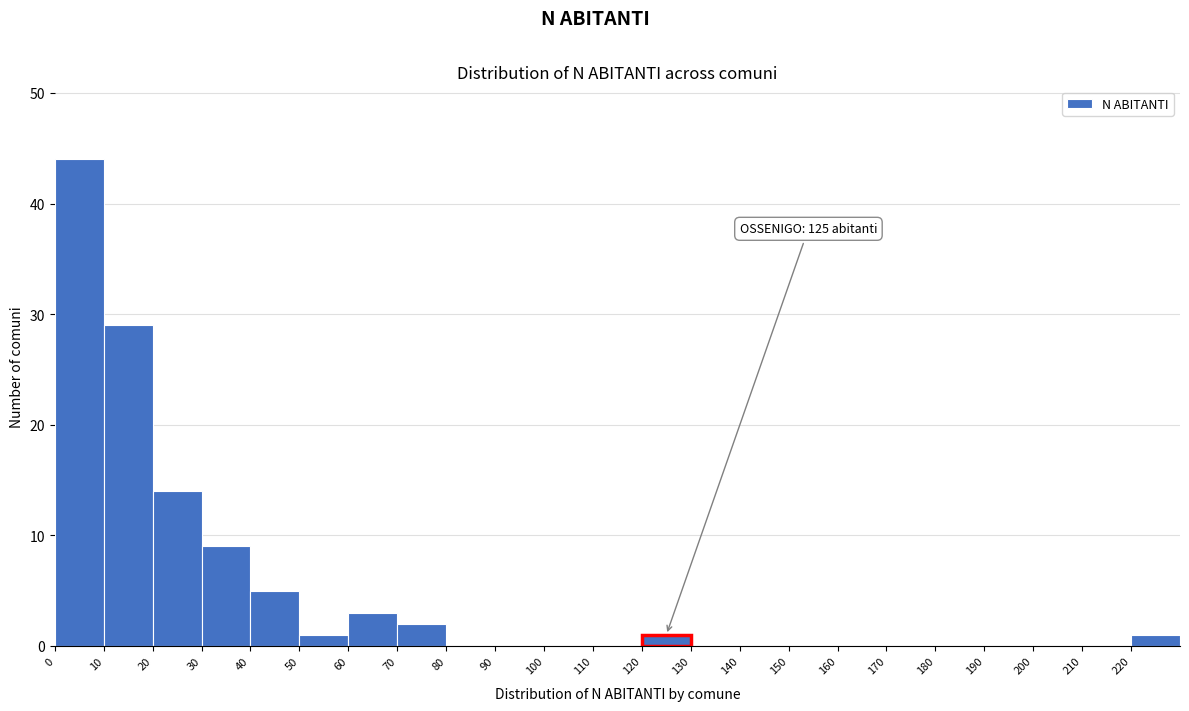

Over which range of the x-axis is the bar tallest?

0 to 10